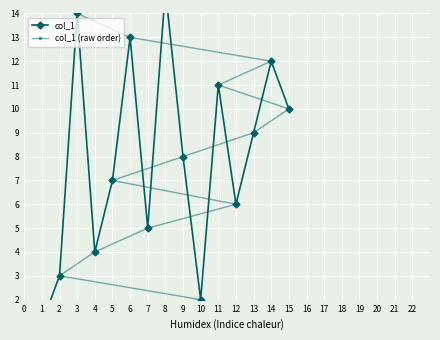

What is the value of the col_1 (raw order) point at the 4th from the left?

4